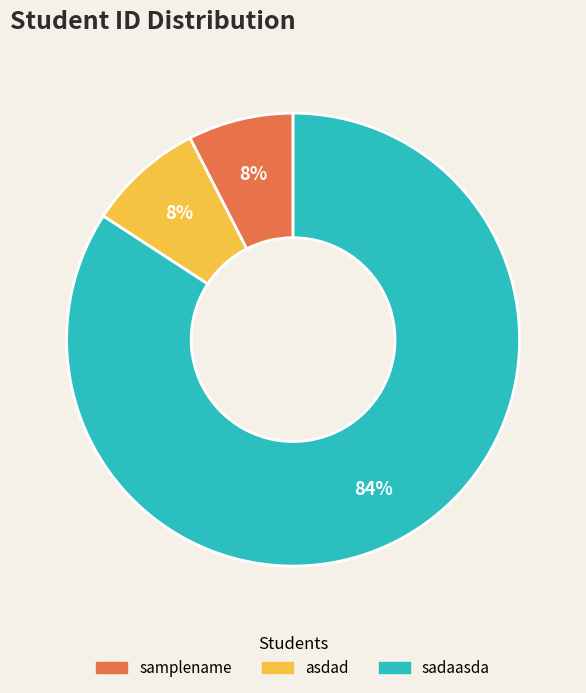

To the nearest percent, what is the combined percentage of samplename and sadaasda?

92%